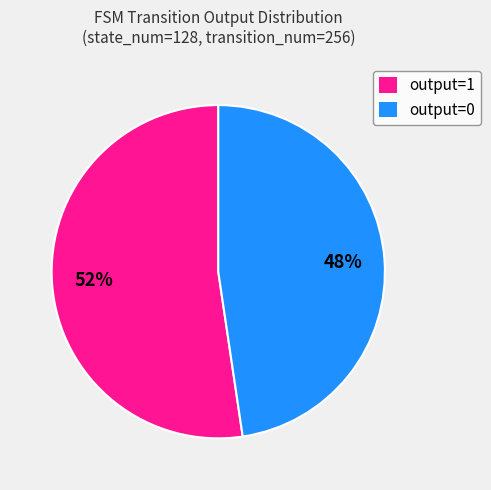

Which slice is the largest?

output=1